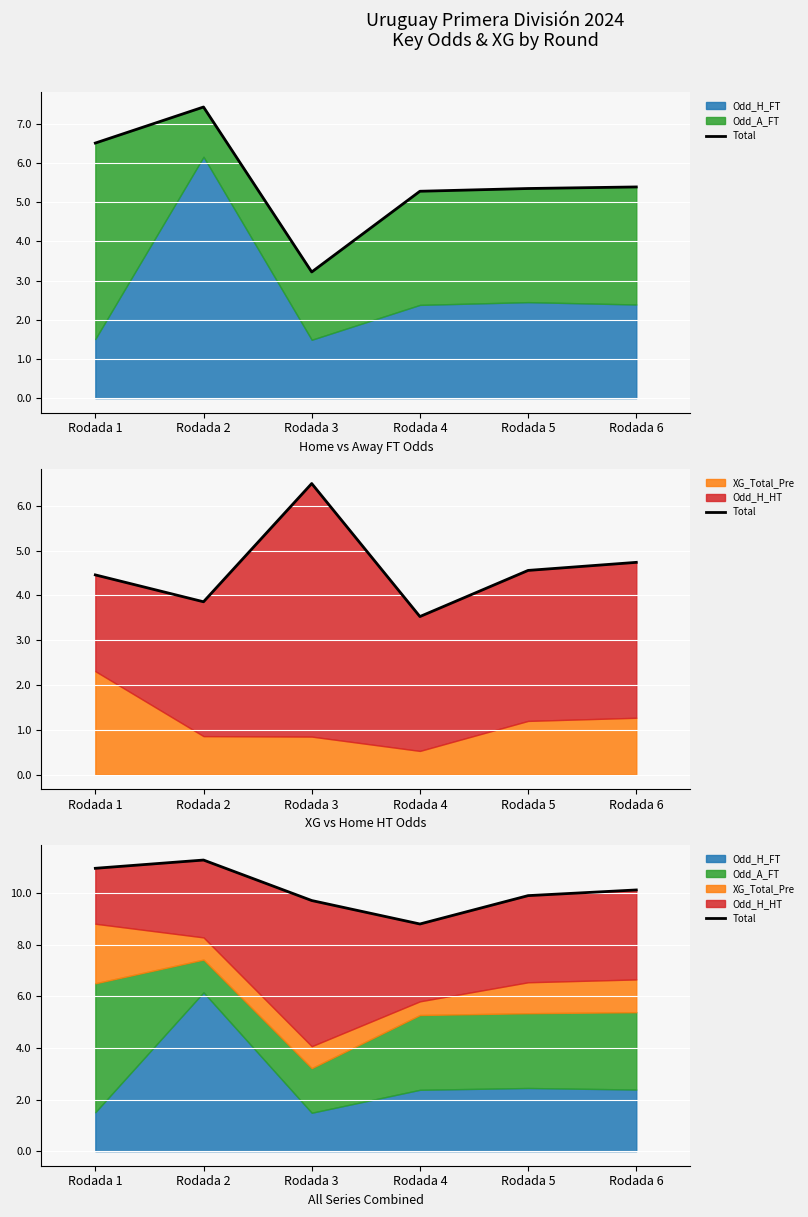

Which category has the lowest value across all series?

Rodada 4